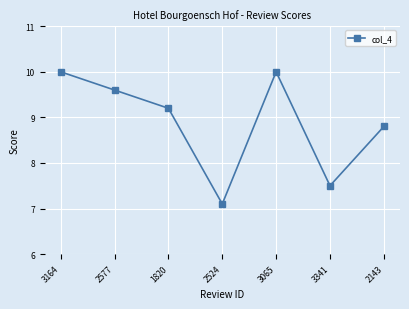

True or false: there are more than 2 points higher than both neighbors.

False